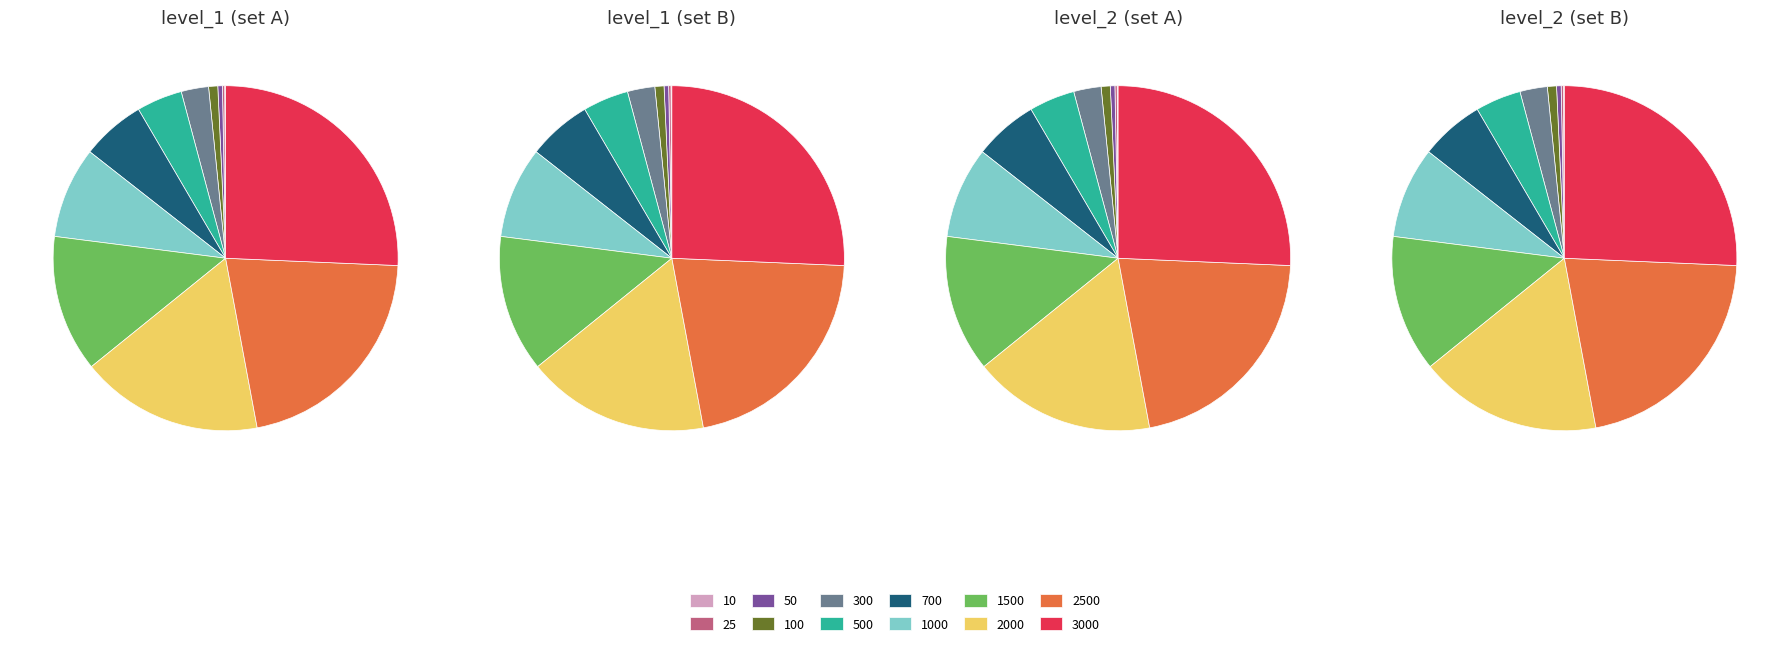

How many segments does this pie chart have?

12